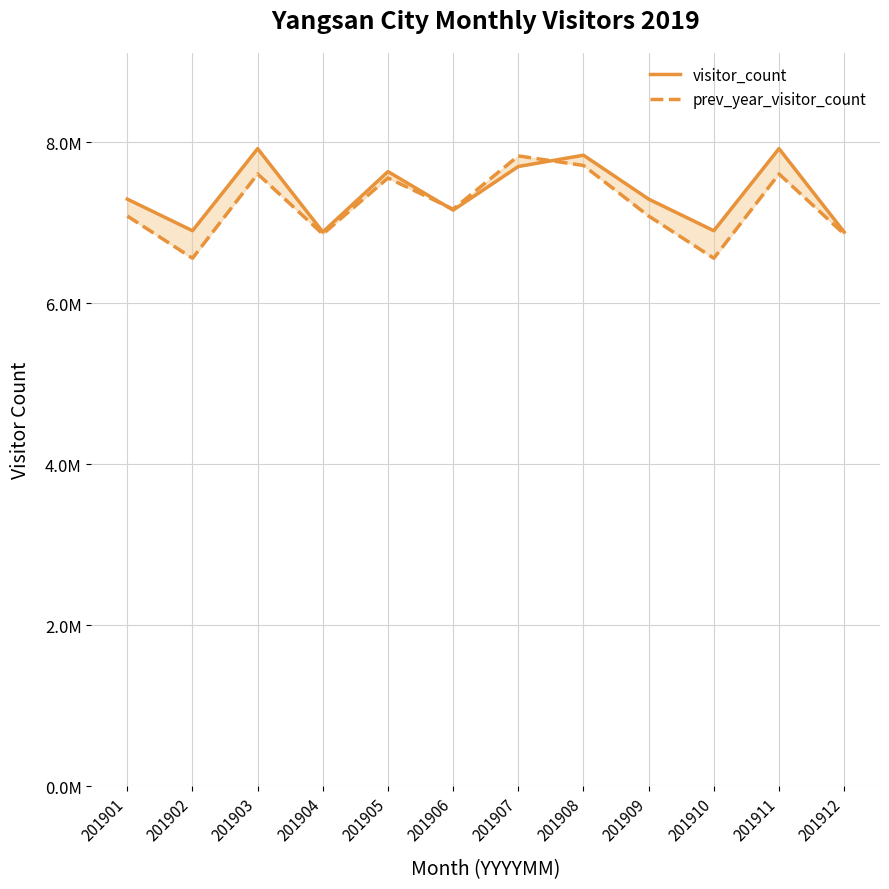

How many times do visitor_count and prev_year_visitor_count cross each other?

2